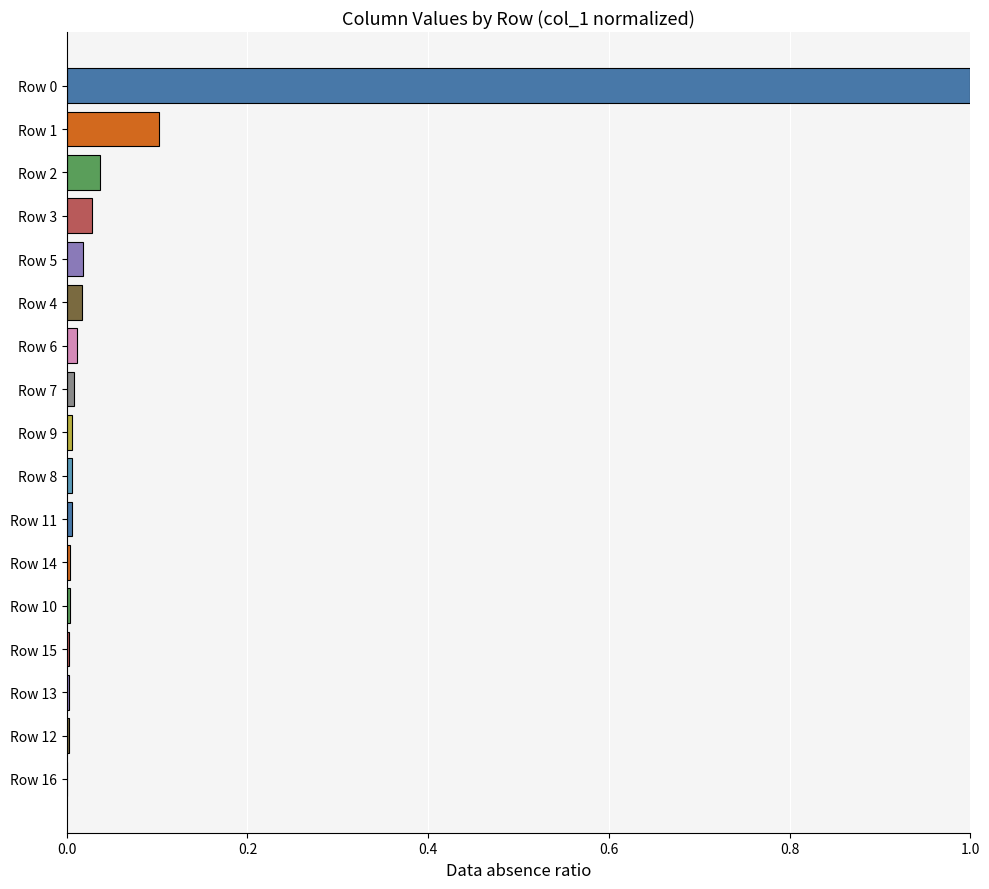

How many series are shown in this chart?

1